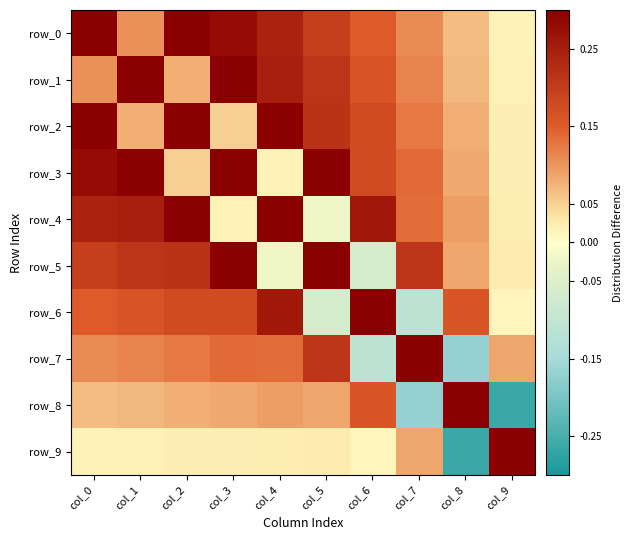

Is it true that row_5 equals 2.1 at col_5?

True